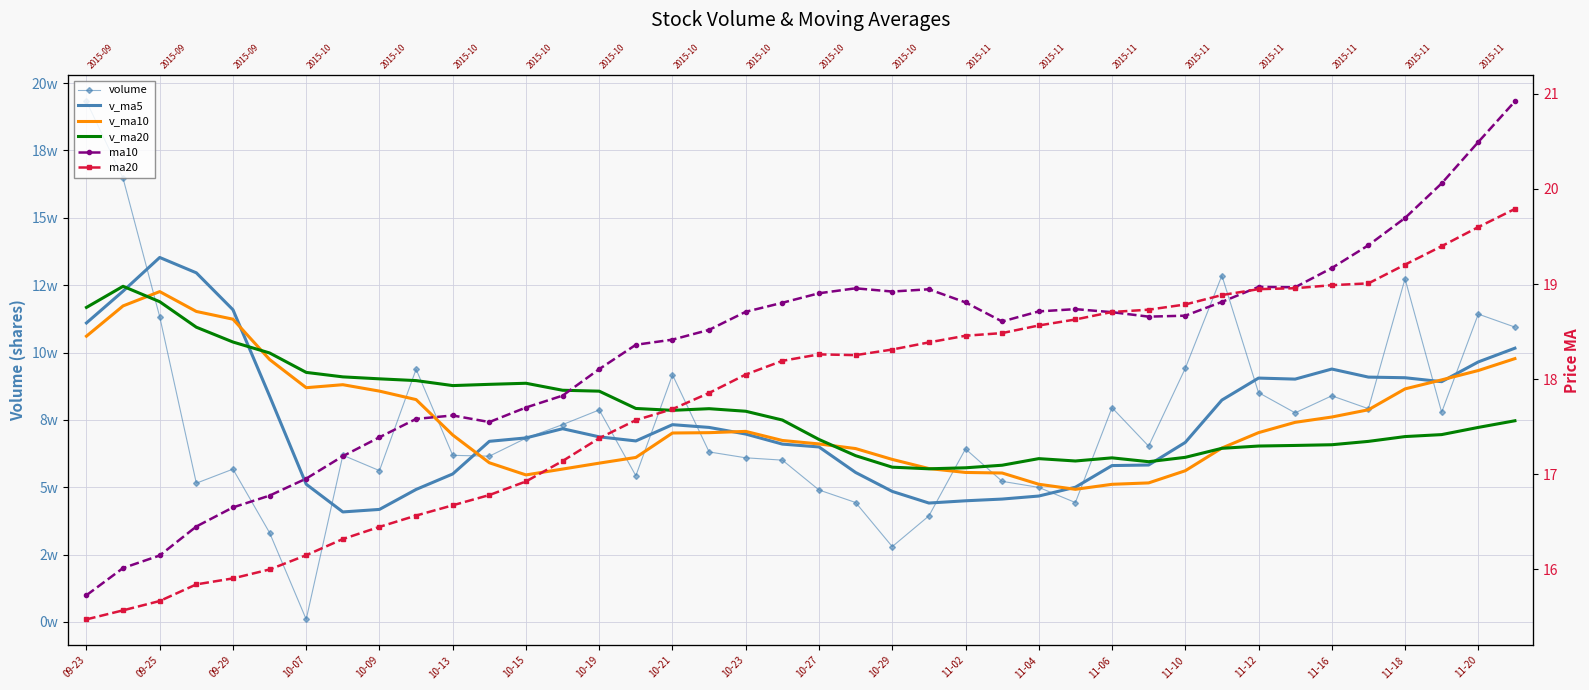

At which category does ma20 reach its first local peak?

10-27